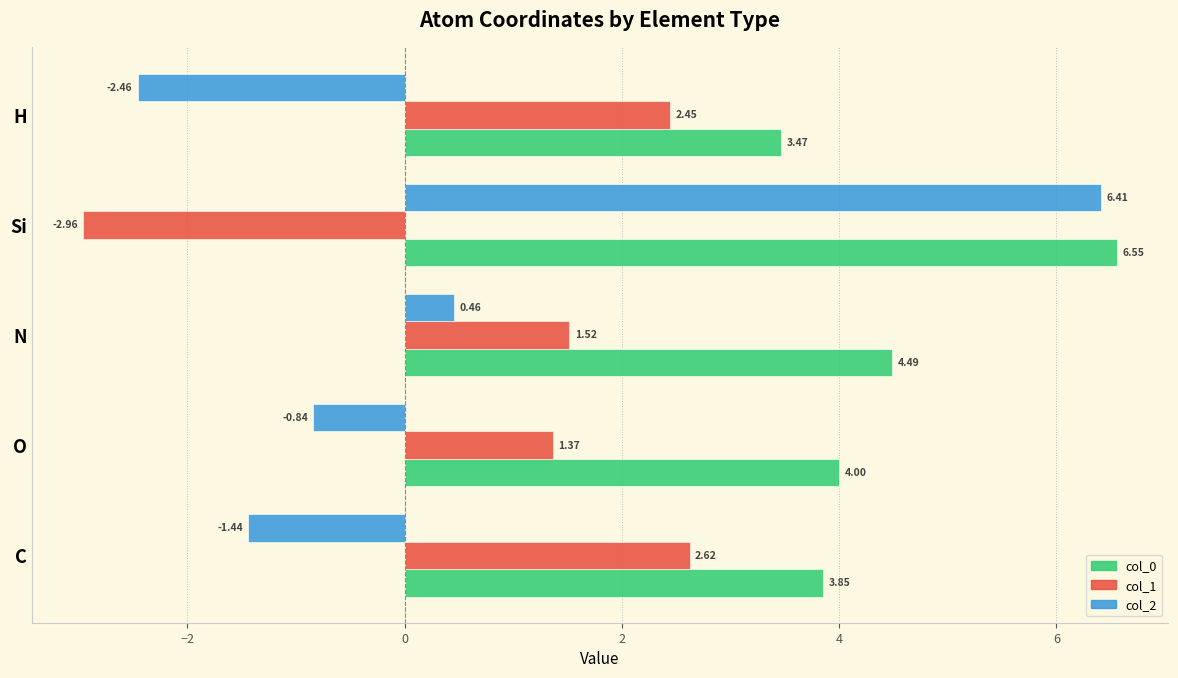

Which series changed the most between O and H?

col_2